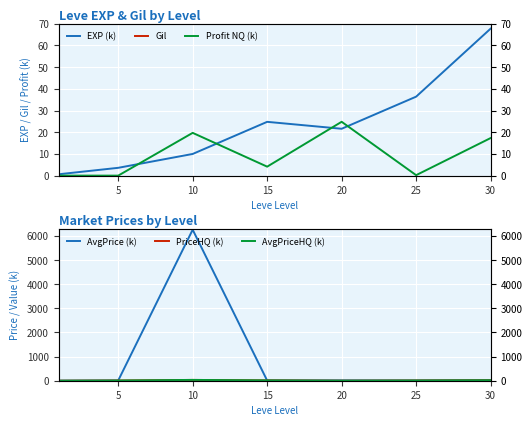

Where is the first local minimum for currentAveragePriceHQ (k)?

20